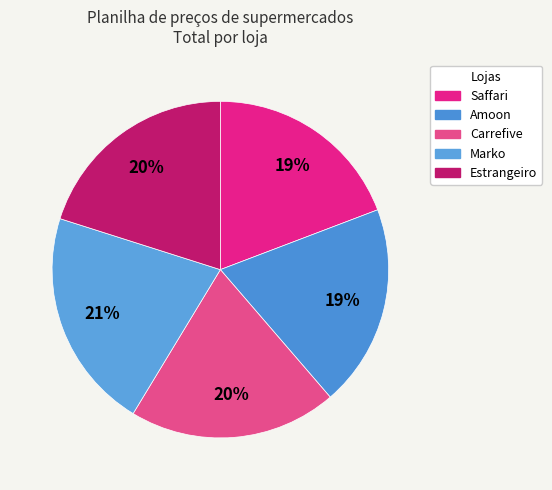

Which category has the smallest portion of the pie?

Saffari